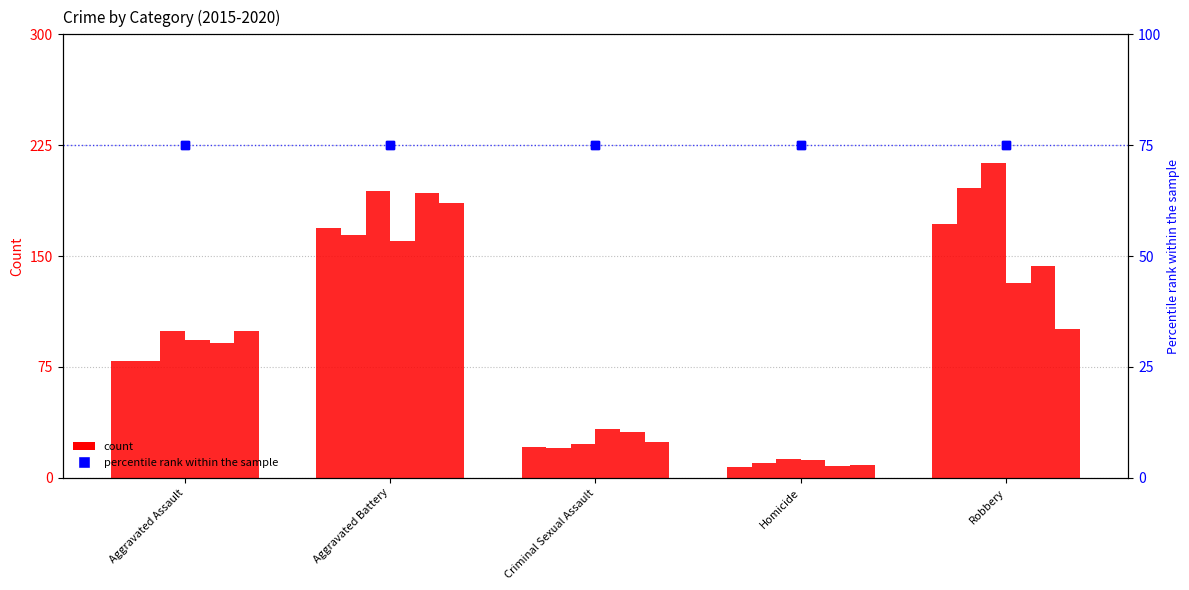

What is the difference between the maximum and minimum values in the 2016 series?

186